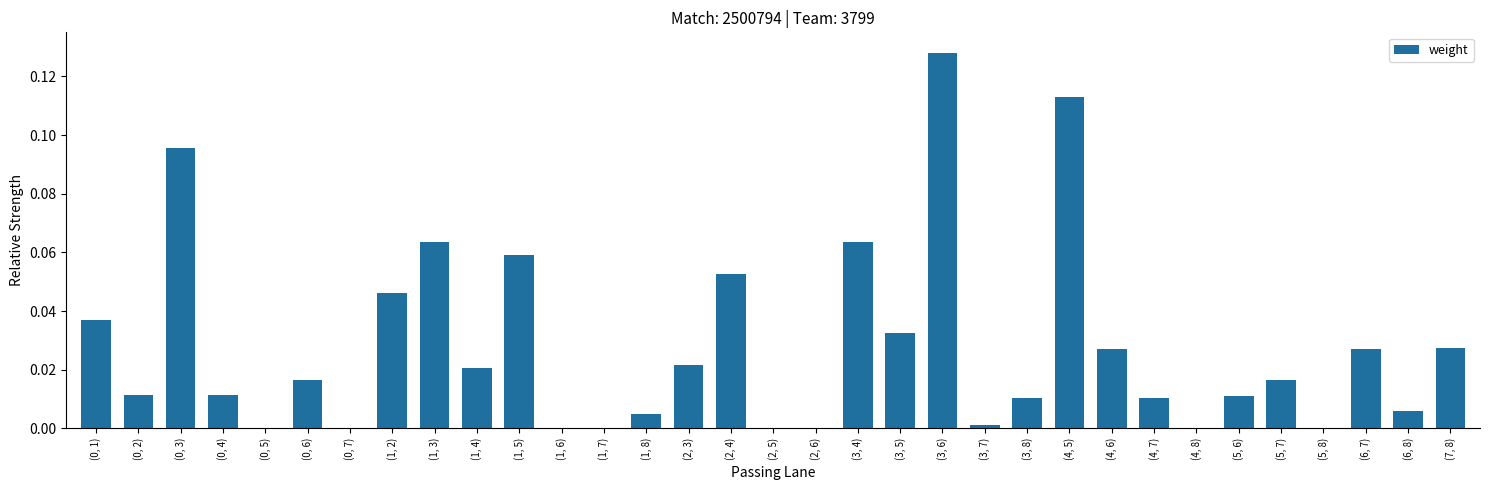

Are the bars horizontal?

No